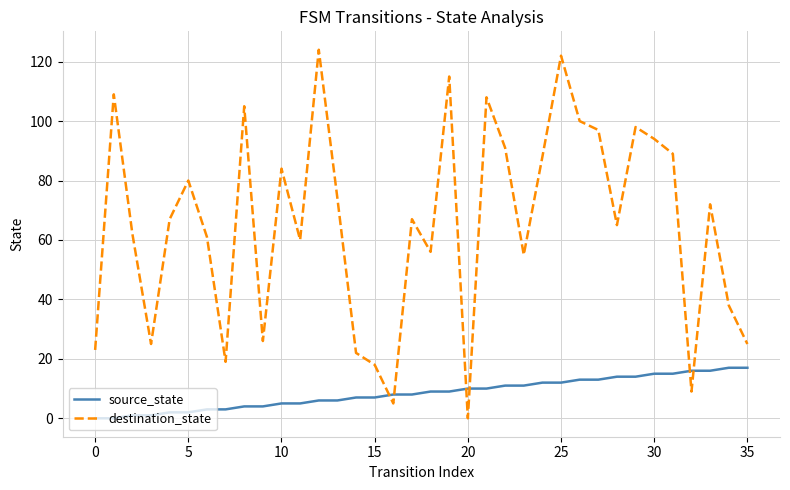

Which series has the largest total across all categories?

destination_state